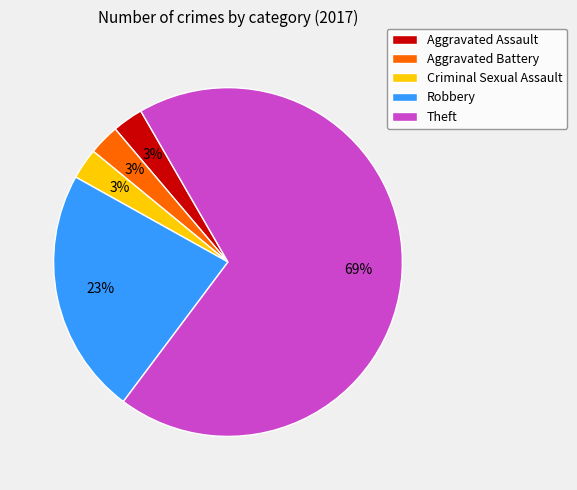

What is the largest slice in the pie chart?

Theft